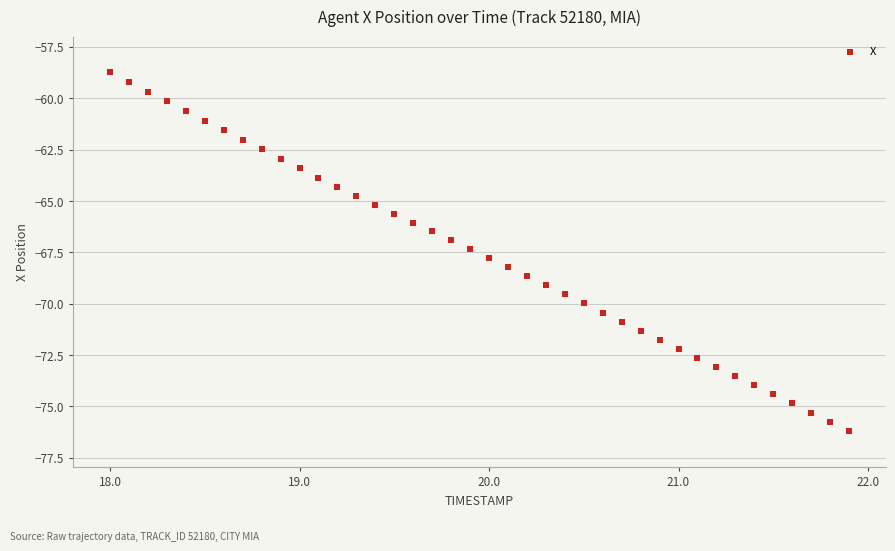

What is the range of Y values (max minus min)?

17.5